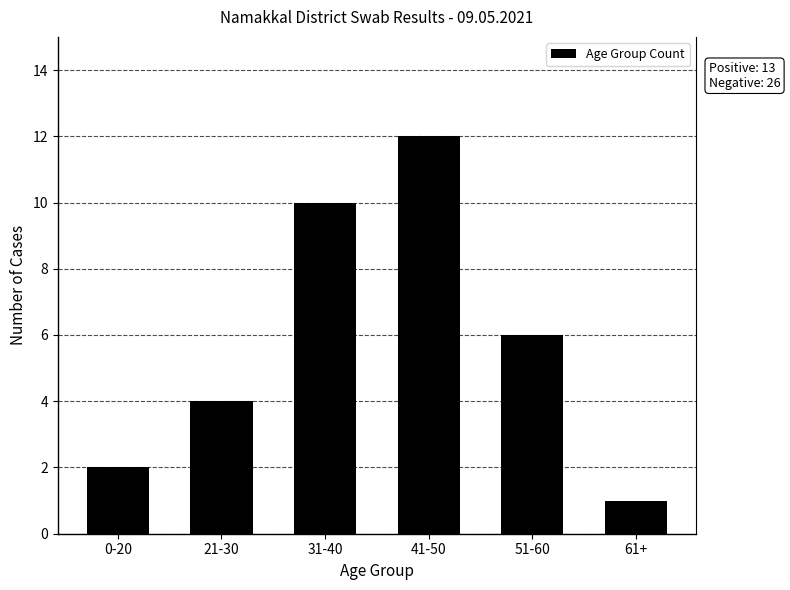

How many values exceed 6?

2